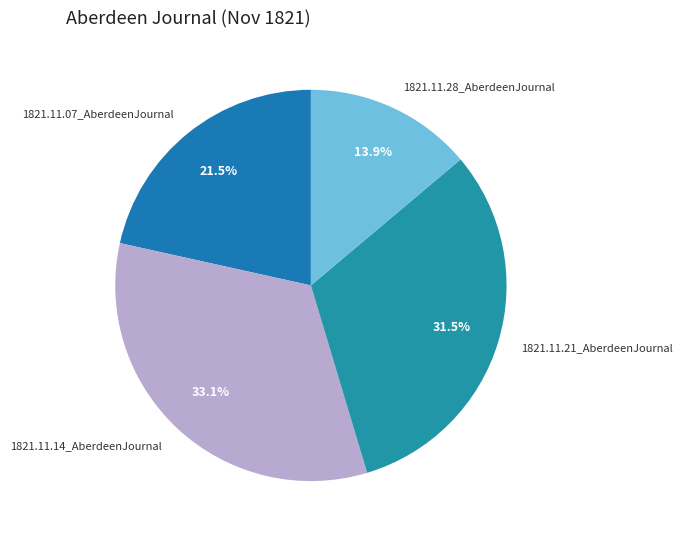

Which category has the biggest portion of the pie?

1821.11.14_AberdeenJournal